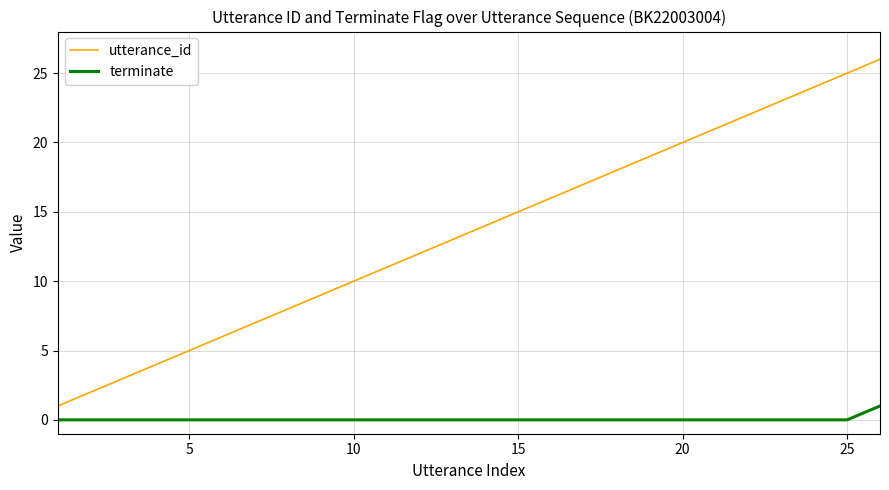

Rank the series by their maximum value, from lowest to highest.

terminate, utterance_id